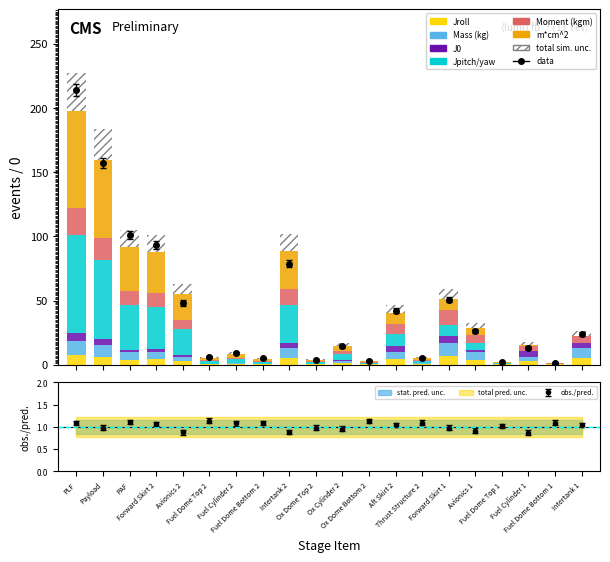

Is it true that Jpitch/yaw equals 2.1 at Ox Dome Top 2?

False